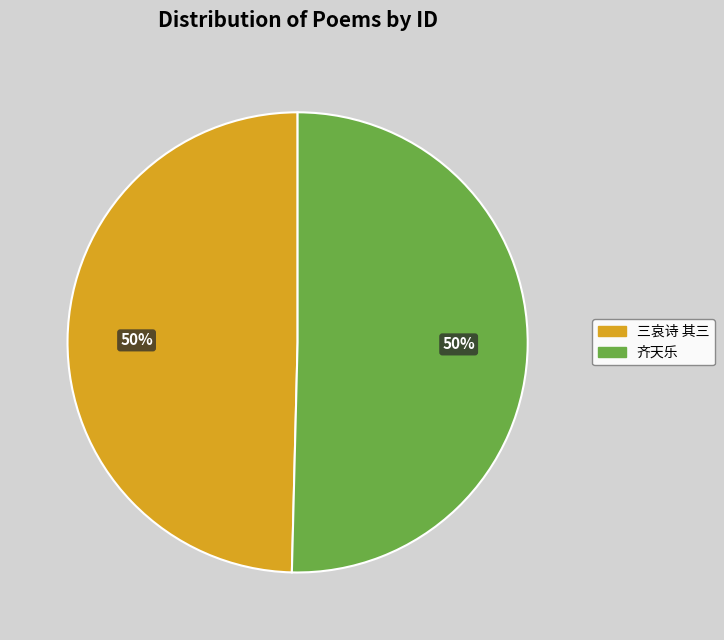

How many segments does this pie chart have?

2